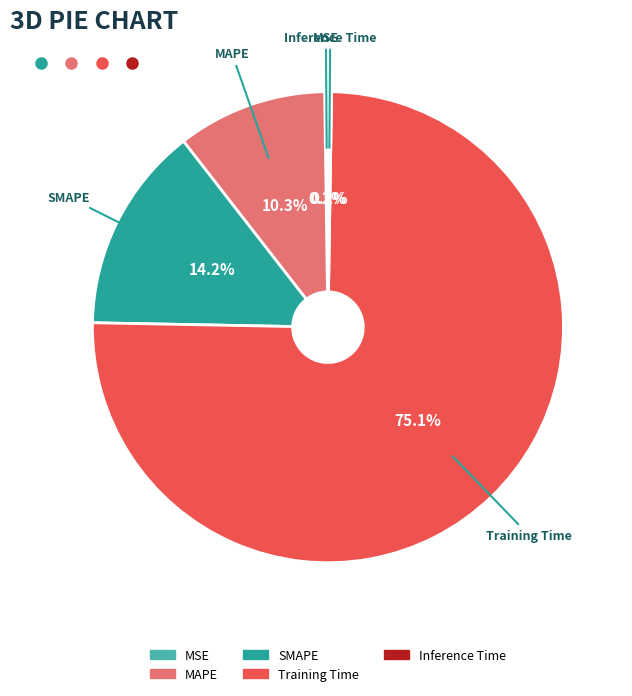

What portion of the pie excludes Training Time?

24.9%